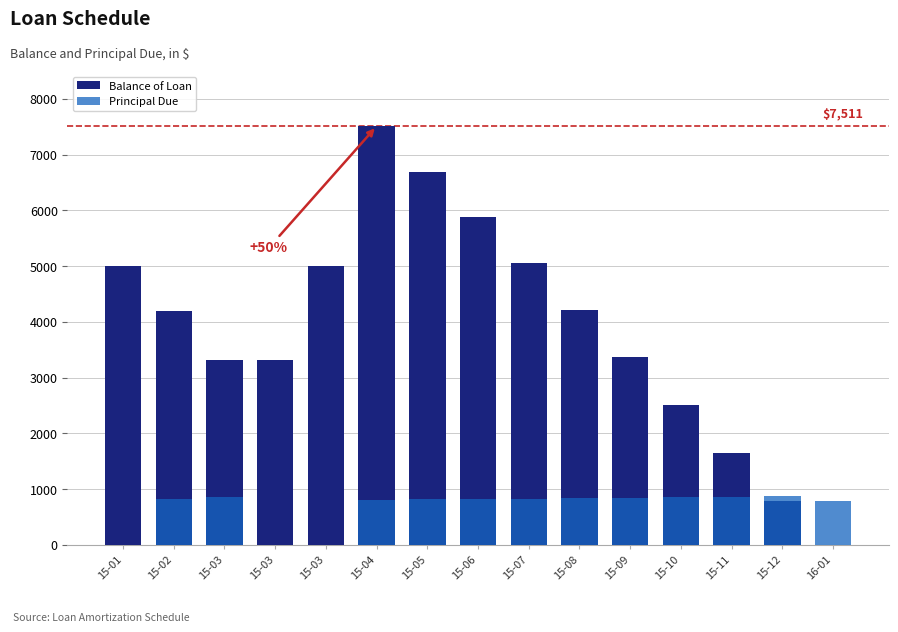

What is the sum of the Balance of Loan values at 15-01 and 15-07?

10048.0